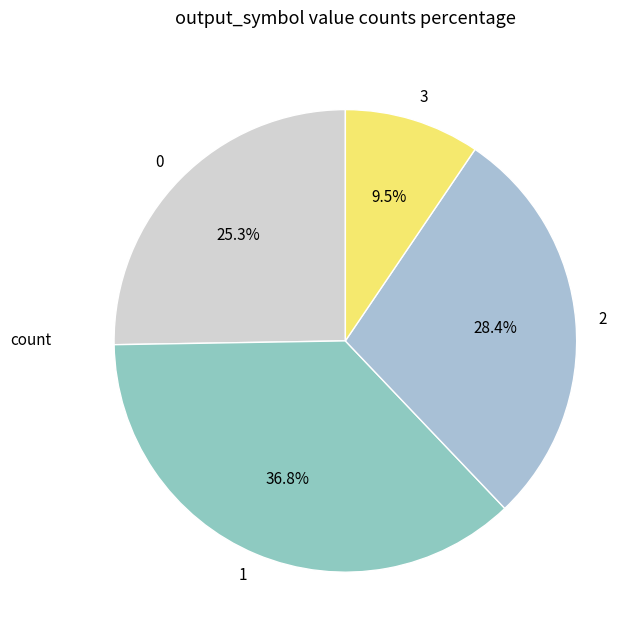

Is it true that 1 is 49% of the pie?

False